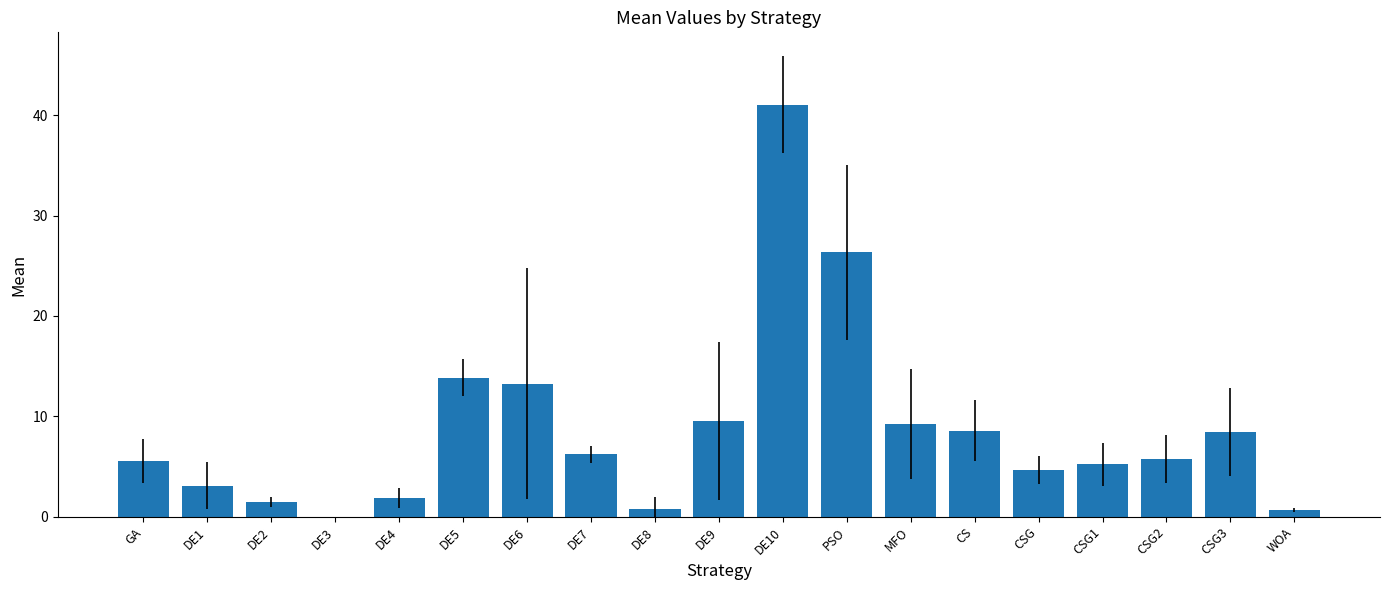

What is the change in value from DE6 to DE10?

+27.8